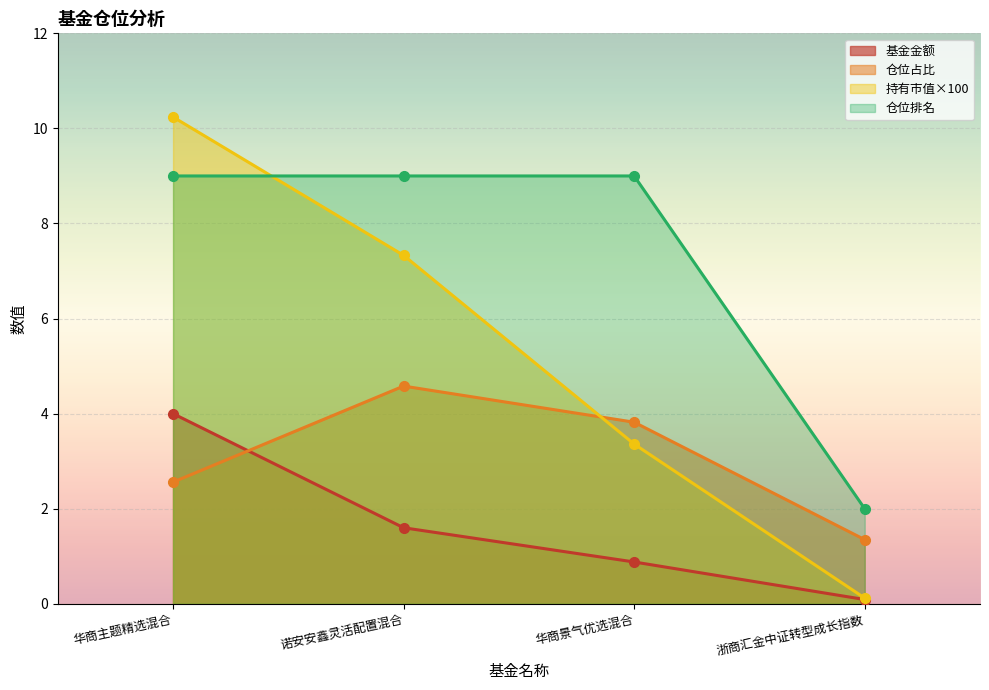

Rank the categories by 仓位排名 value from highest to lowest.

华商主题精选混合, 诺安安鑫灵活配置混合, 华商景气优选混合, 浙商汇金中证转型成长指数